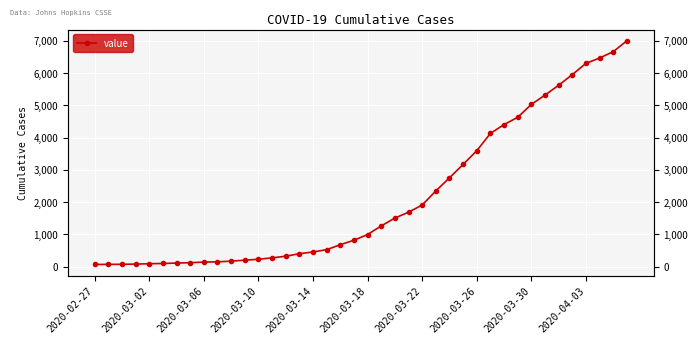

What is the change in value from 2020-04-03 to 21?

+1115